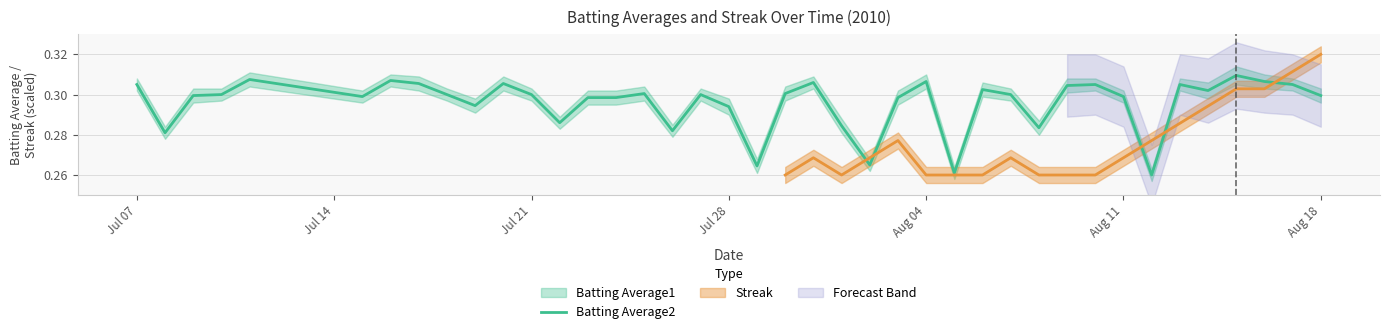

What is the sum of all values?

11.8